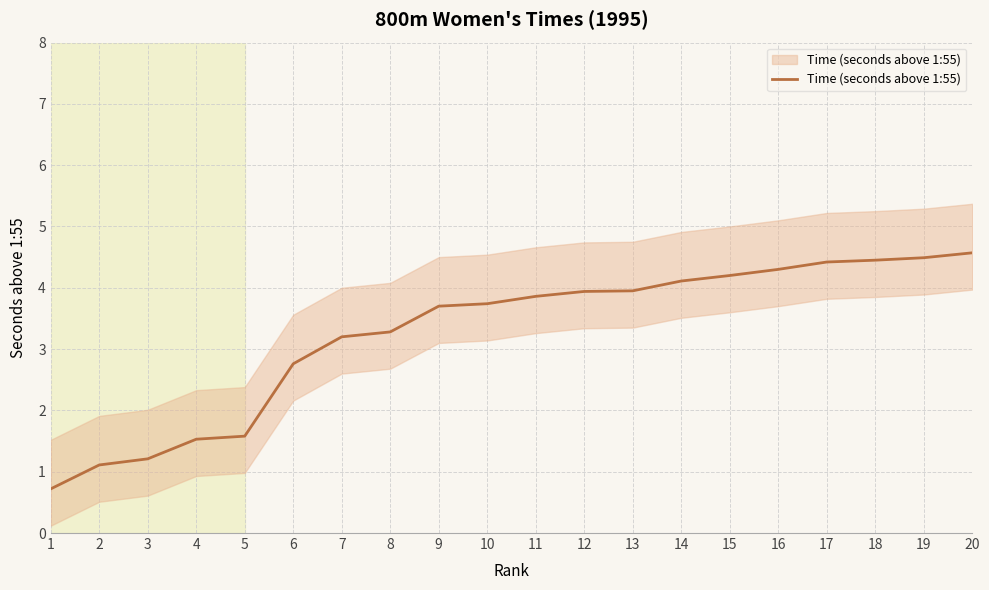

Between 9 and 4, which is larger?

9